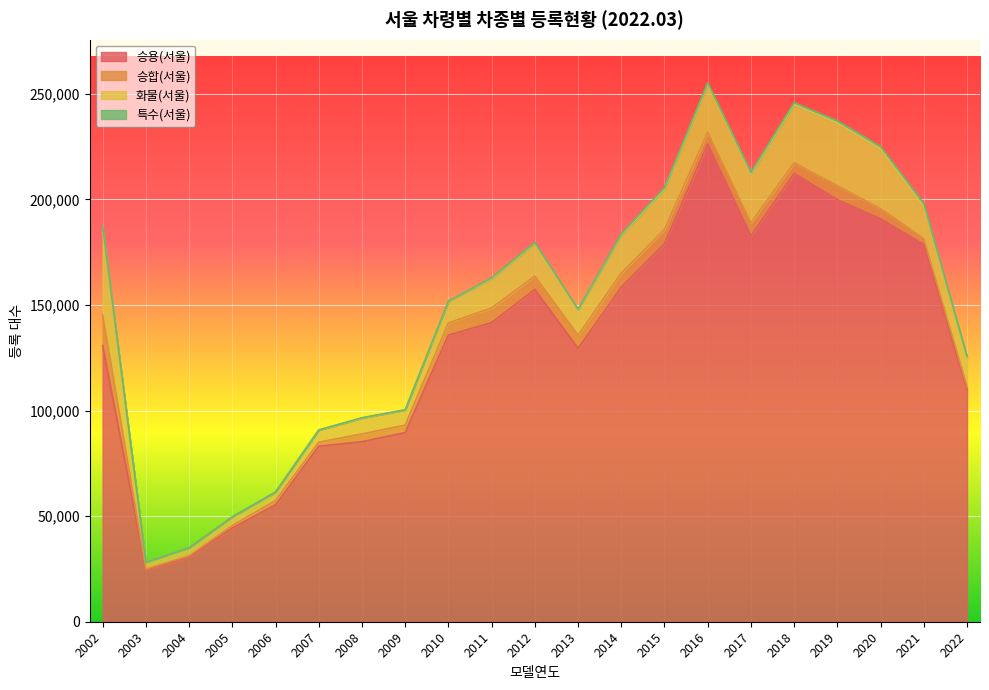

How many lines are shown in the chart?

4